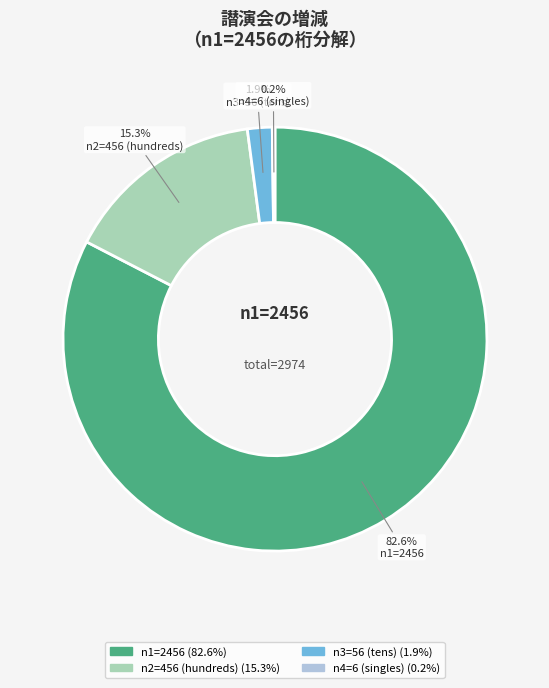

Does n2=456 (hundreds) account for over 50% of the chart?

No